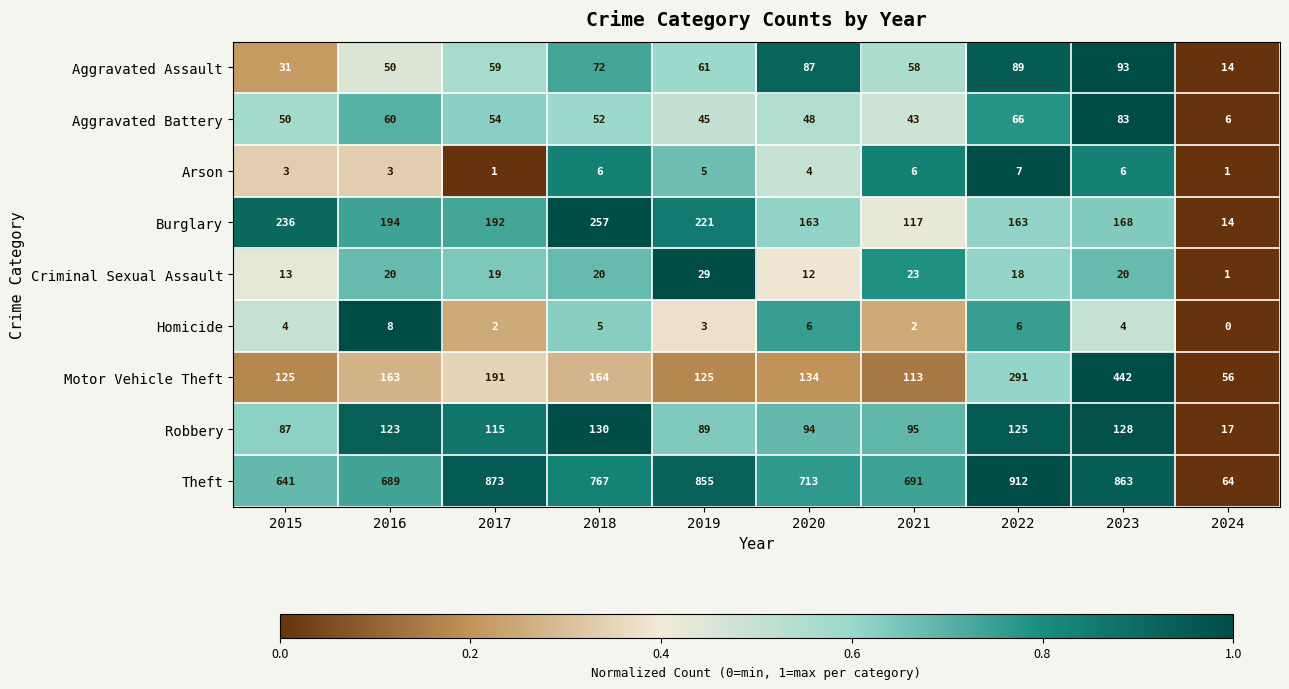

What is the difference between the second highest and second lowest values in the Robbery series?

41